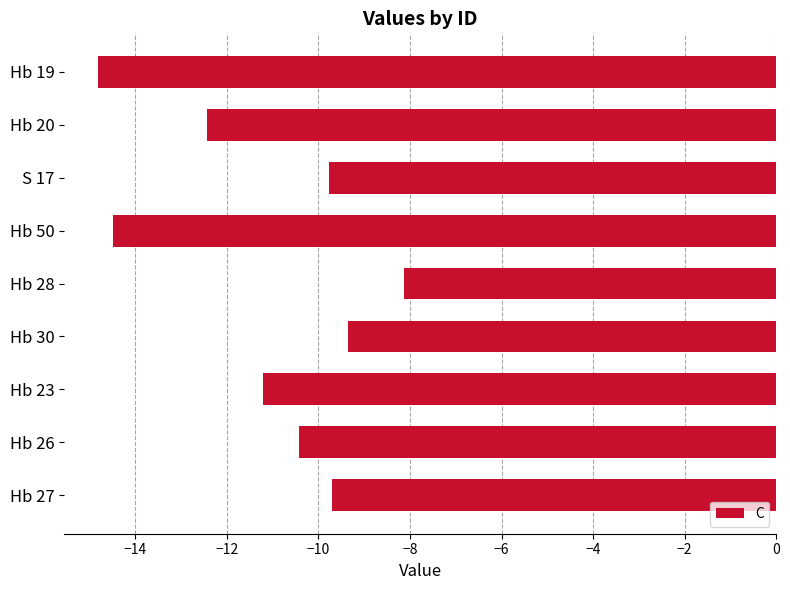

How many data points are above -10?

4